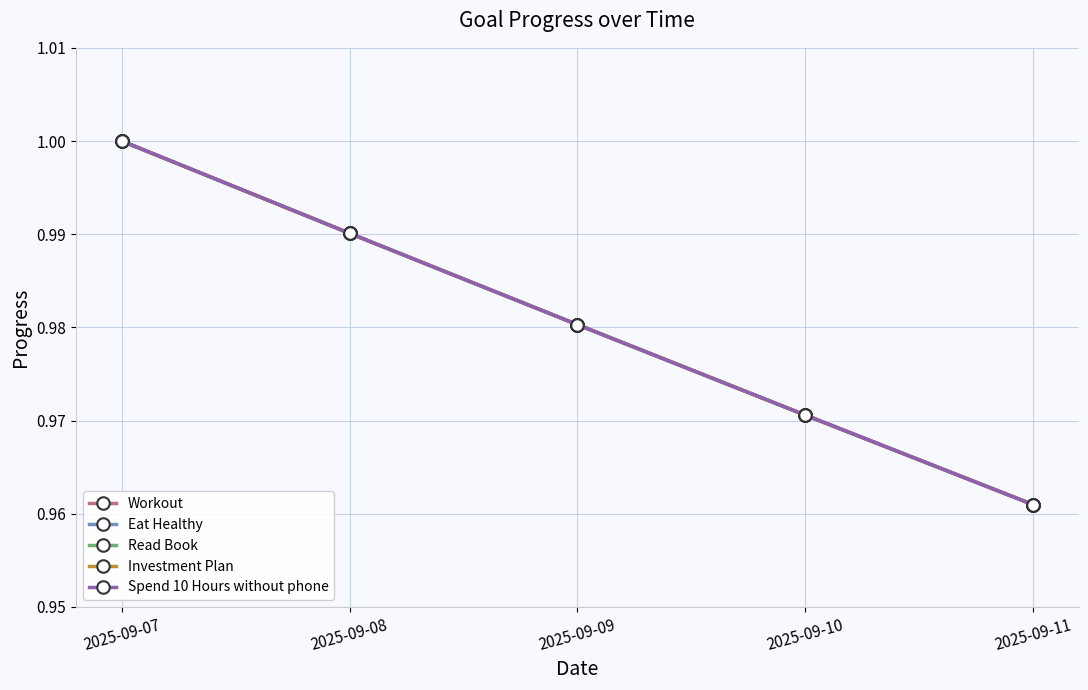

Is this an area chart (filled region under the line)?

No